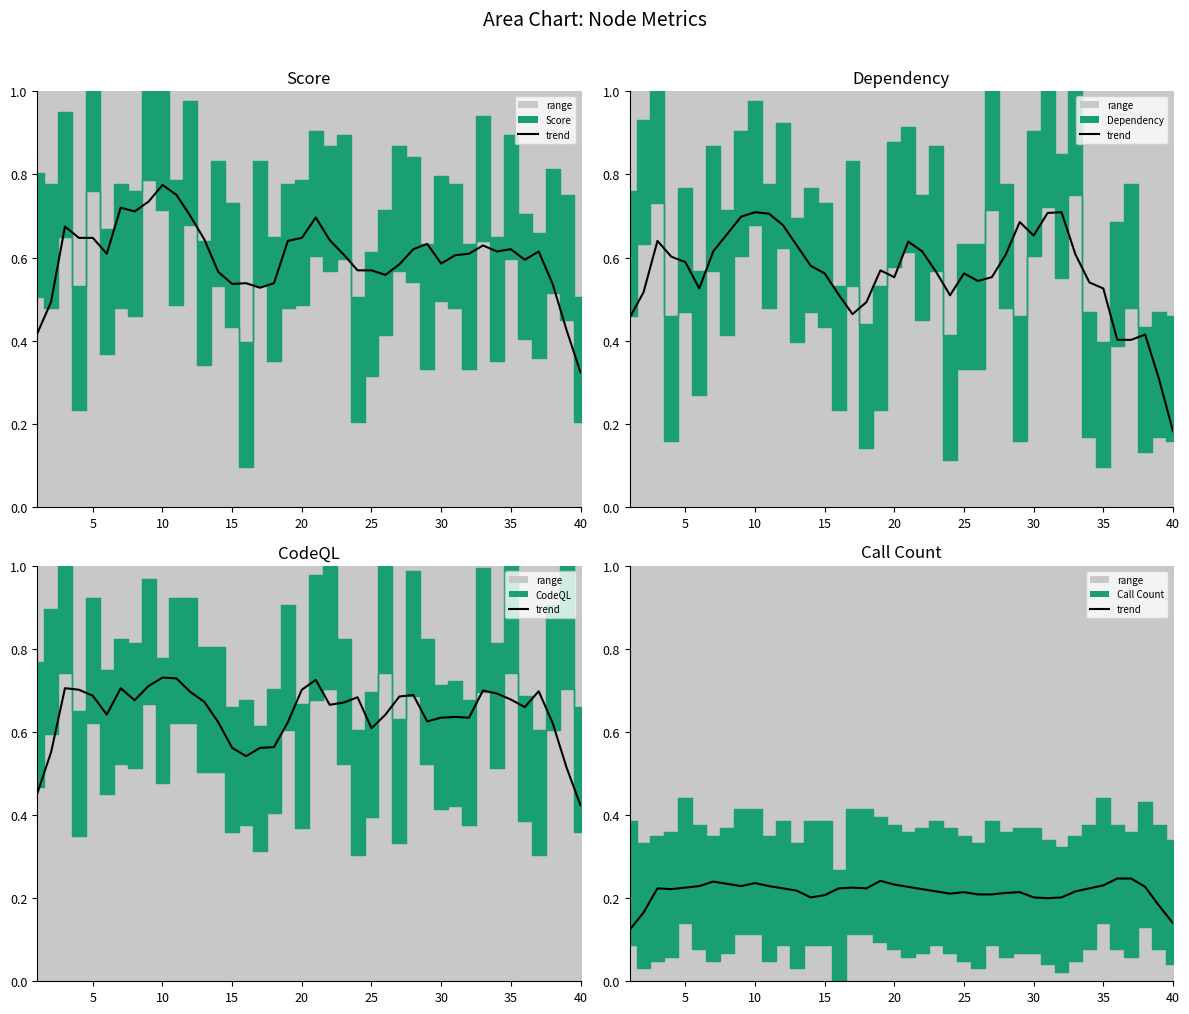

At how many categories does at least one series exceed 0?

40